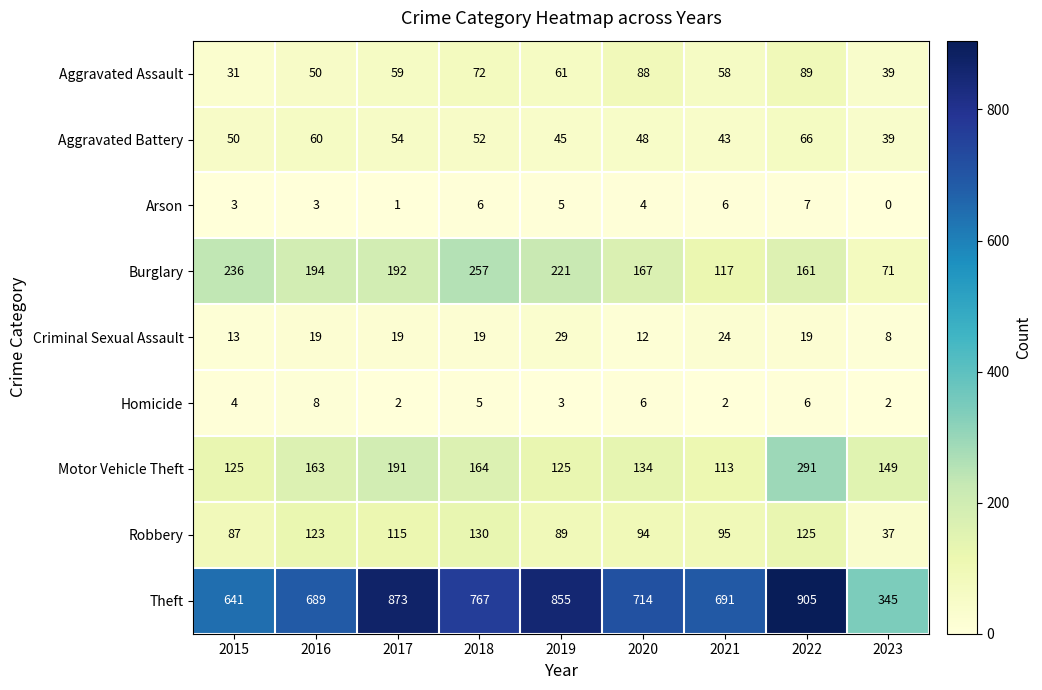

What is the approximate value of Aggravated Battery at 2020?

48